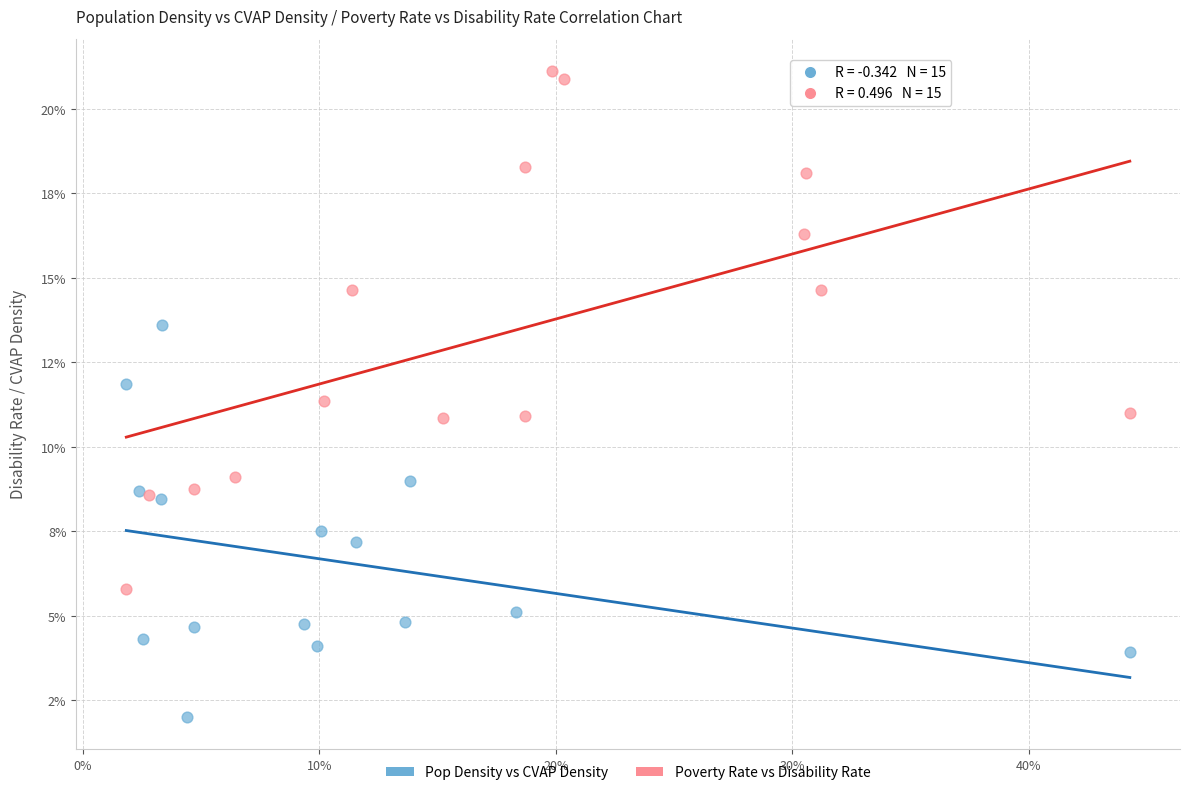

What are all the series names shown in the legend?

Pop Density vs CVAP Density, Poverty Rate vs Disability Rate